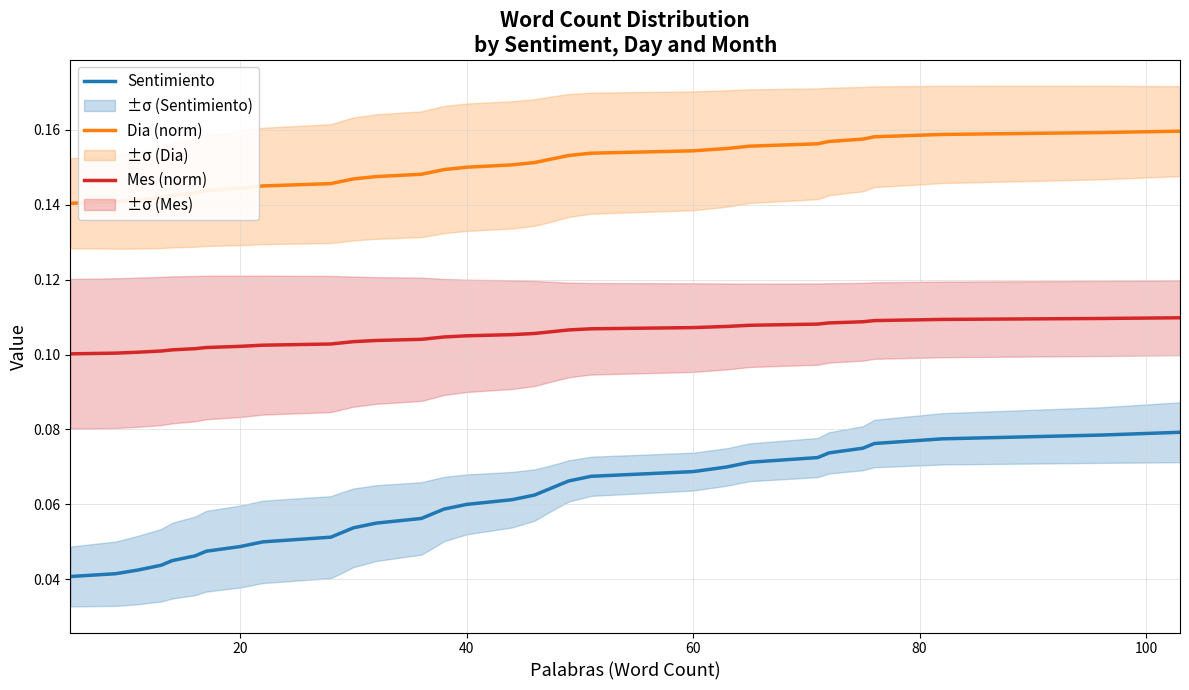

True or false: Mes (norm) and Sentimiento cross at least once.

False